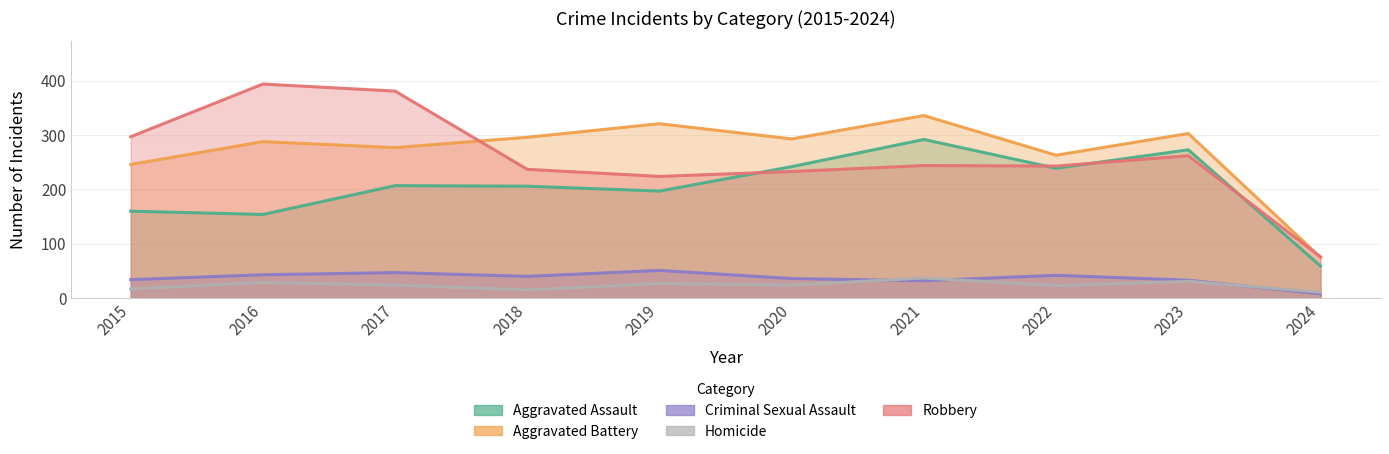

What is the sum of the Homicide values at 2015 and 2023?

48